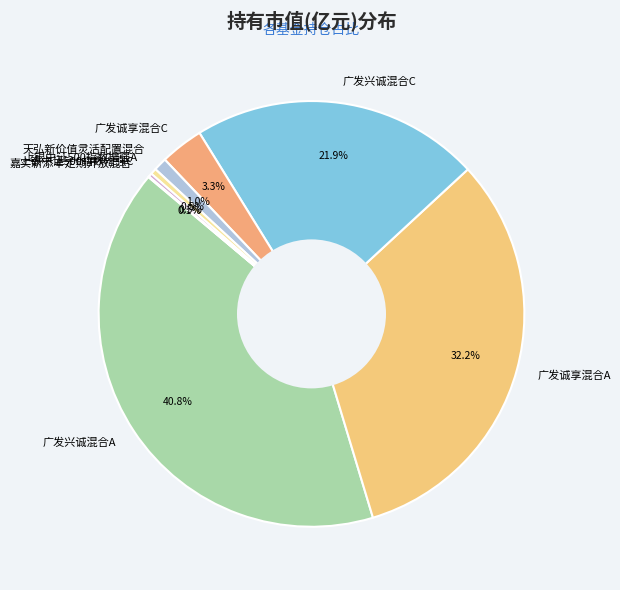

Between 天弘新价值灵活配置混合 and 广发兴诚混合C, which is larger?

广发兴诚混合C